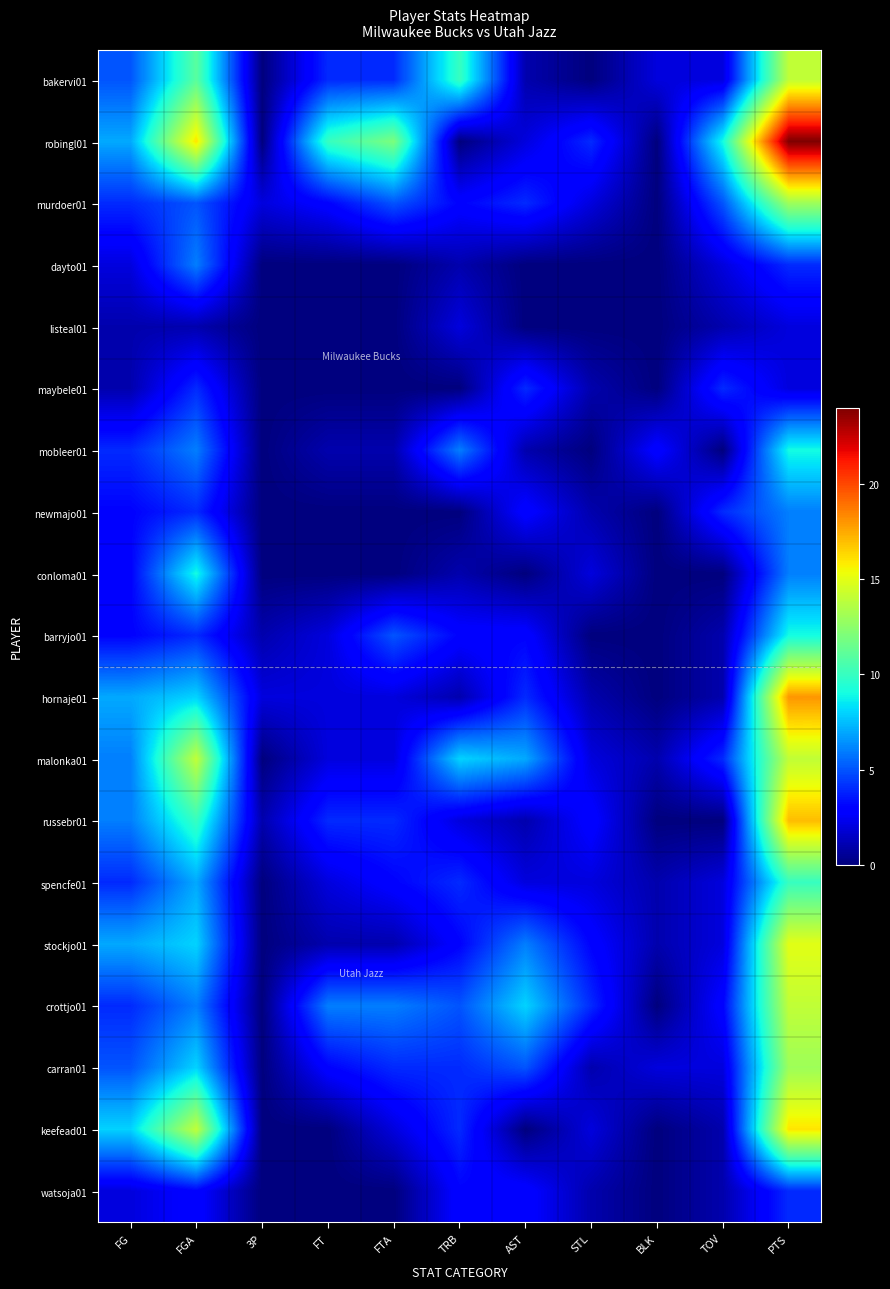

Which series changed the most between FT and TRB?

robingl01